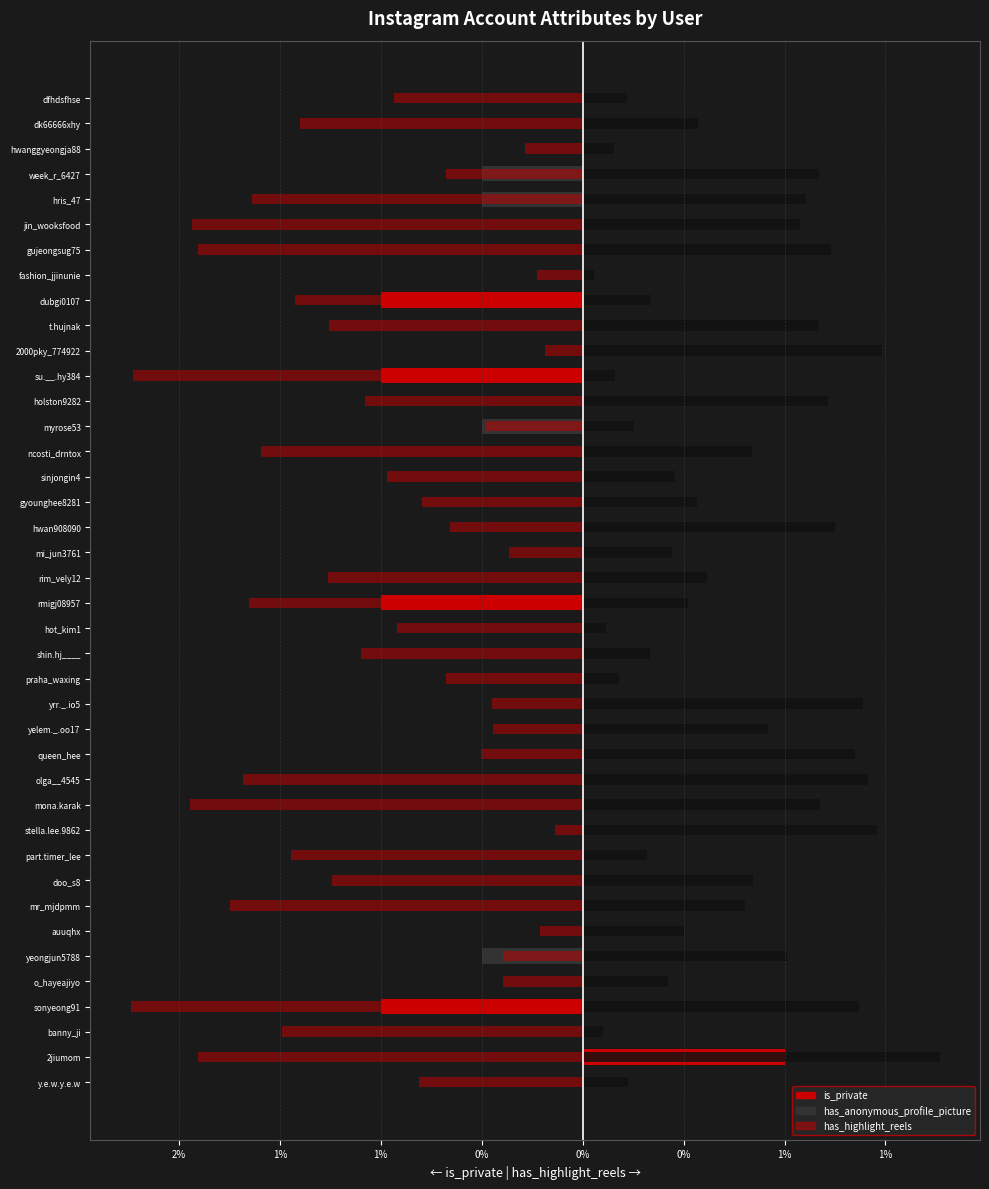

Which series has the largest total across all categories?

has_highlight_reels